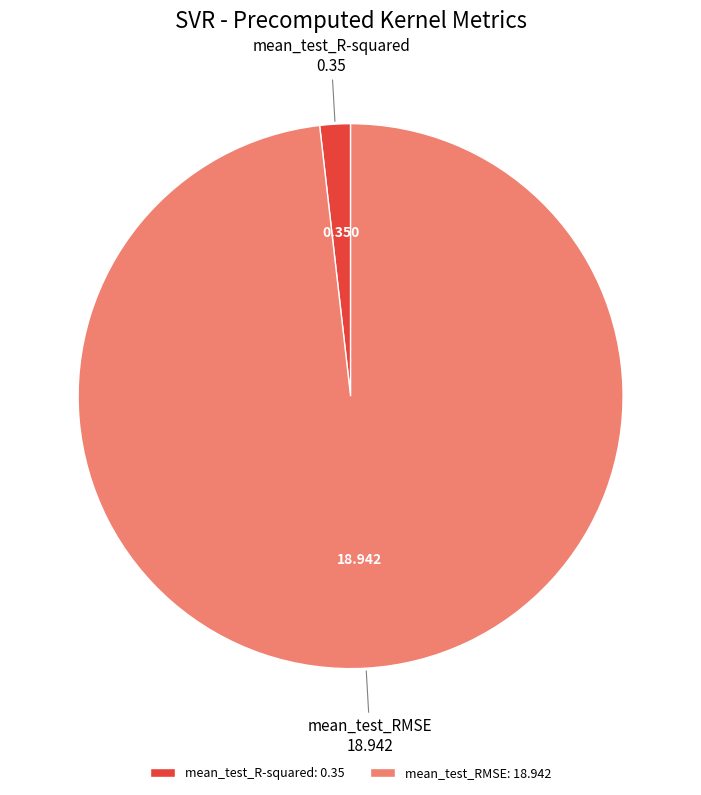

Rank the categories by value from lowest to highest.

mean_test_R-squared, mean_test_RMSE